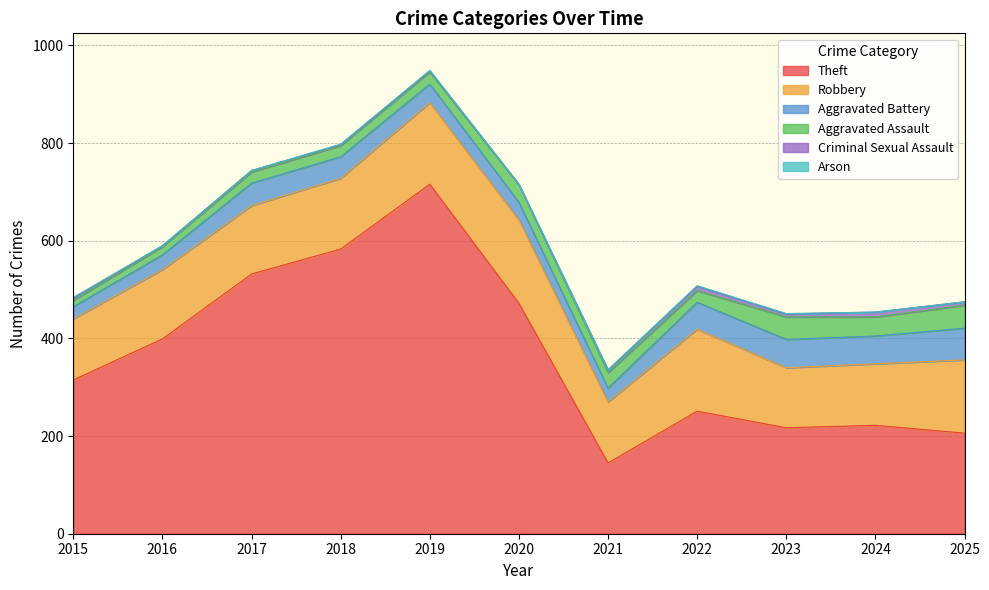

Reading left to right, list all the values displayed in this chart.

Theft: 2015=315	2016=399	2017=532	2018=583	2019=716	2020=472	2021=145	2022=251	2023=217	2024=222	2025=206
Robbery: 2015=125	2016=142	2017=140	2018=145	2019=167	2020=171	2021=125	2022=168	2023=123	2024=126	2025=150
Aggravated Battery: 2015=25	2016=30	2017=46	2018=44	2019=38	2020=36	2021=28	2022=55	2023=58	2024=57	2025=65
Aggravated Assault: 2015=13	2016=17	2017=23	2018=23	2019=25	2020=36	2021=32	2022=24	2023=46	2024=39	2025=47
Criminal Sexual Assault: 2015=4	2016=2	2017=3	2018=2	2019=2	2020=0	2021=5	2022=9	2023=6	2024=10	2025=7
Arson: 2015=2	2016=0	2017=0	2018=1	2019=1	2020=1	2021=1	2022=1	2023=1	2024=0	2025=0